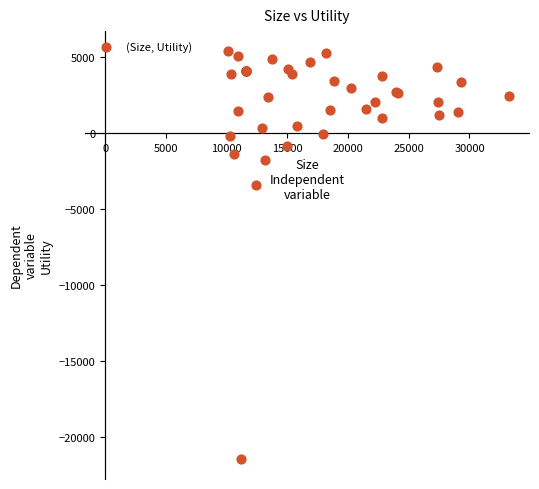

What Y value in the scatter plot is closest to -8047?

-3421.8